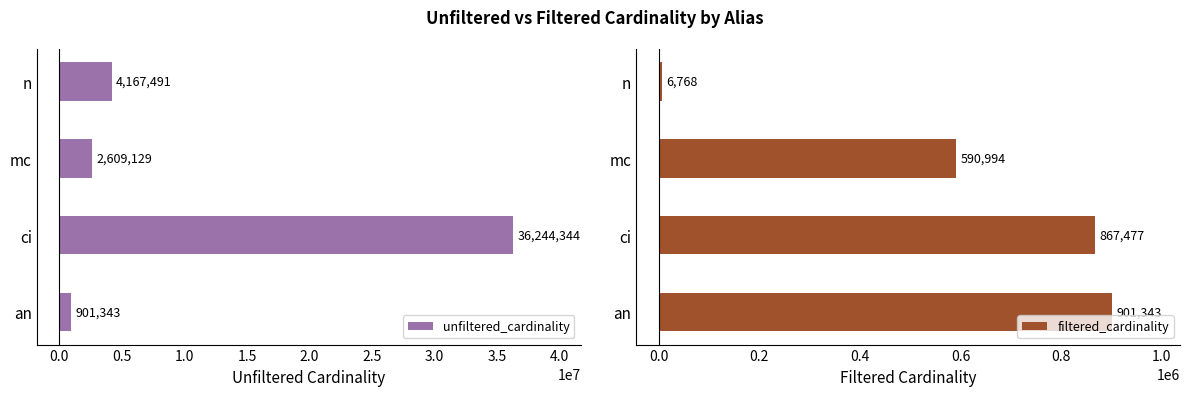

What is the approximate value of unfiltered_cardinality at an, to the nearest 10?

901340